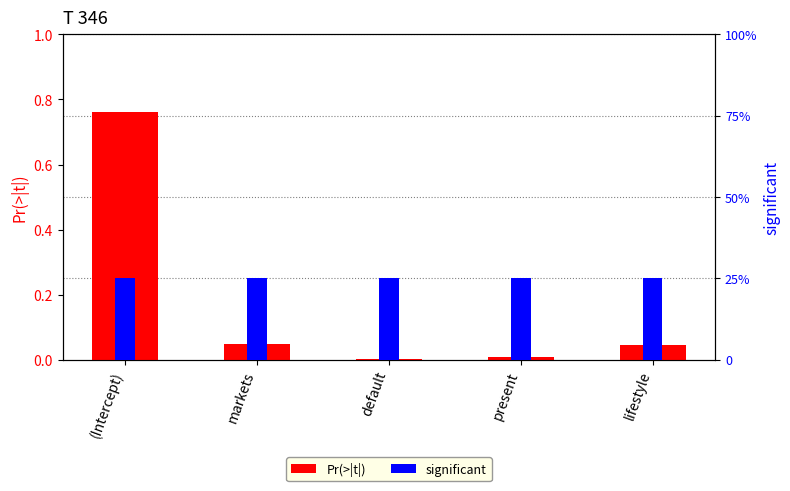

List the series in order of their peak value, lowest first.

Pr(>|t|), significant